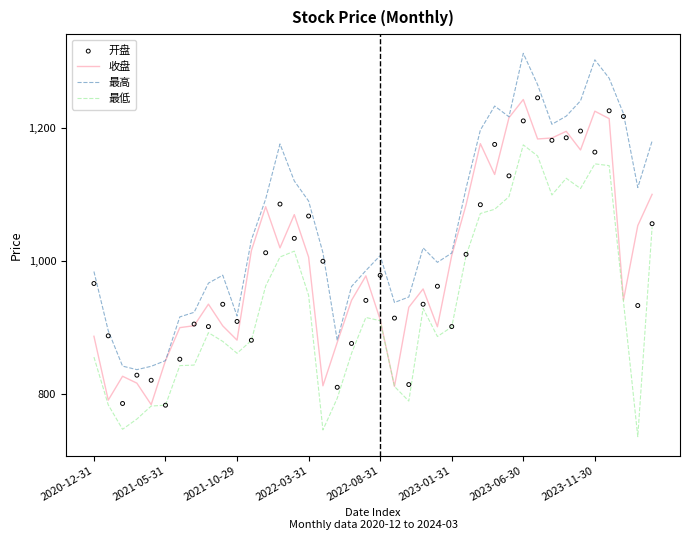

Which series reaches the maximum Y coordinate?

最高